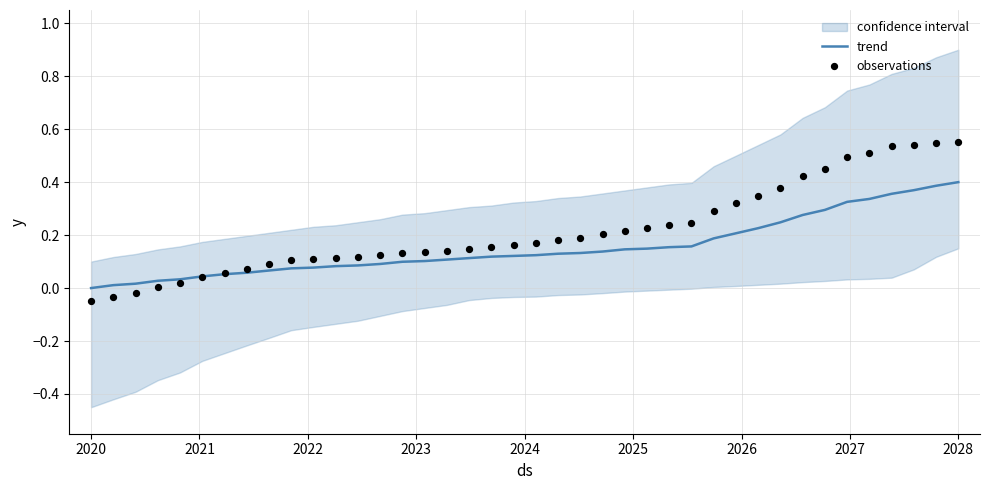

What are all the series names shown in the legend?

trend, observations